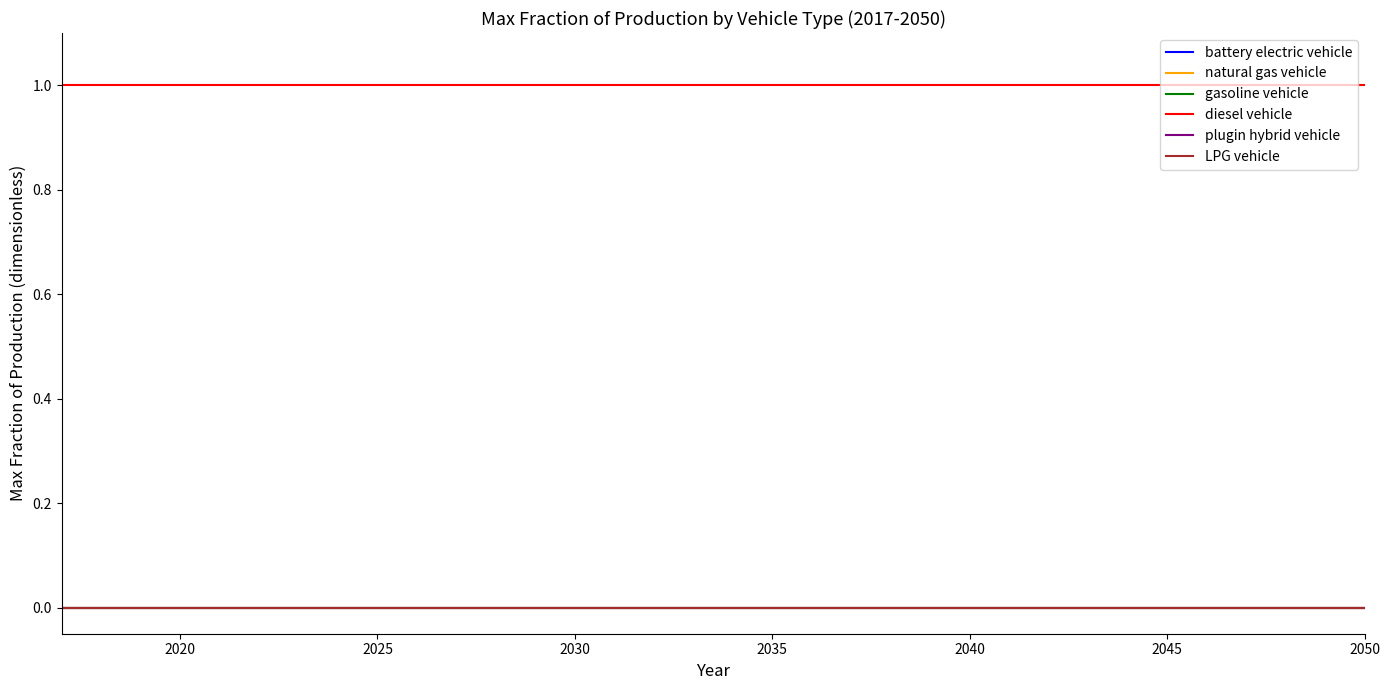

Does the chart have visible grid lines?

No